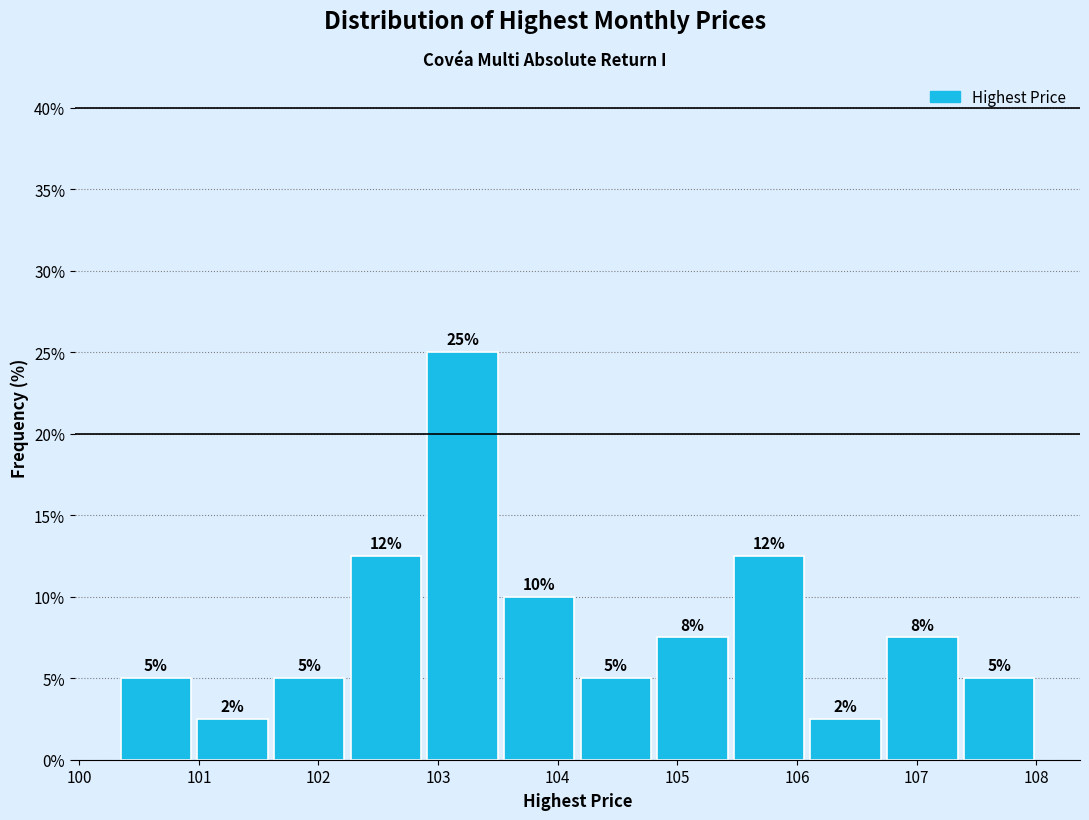

Which range on the x-axis has the tallest bar?

102.9 to 103.5